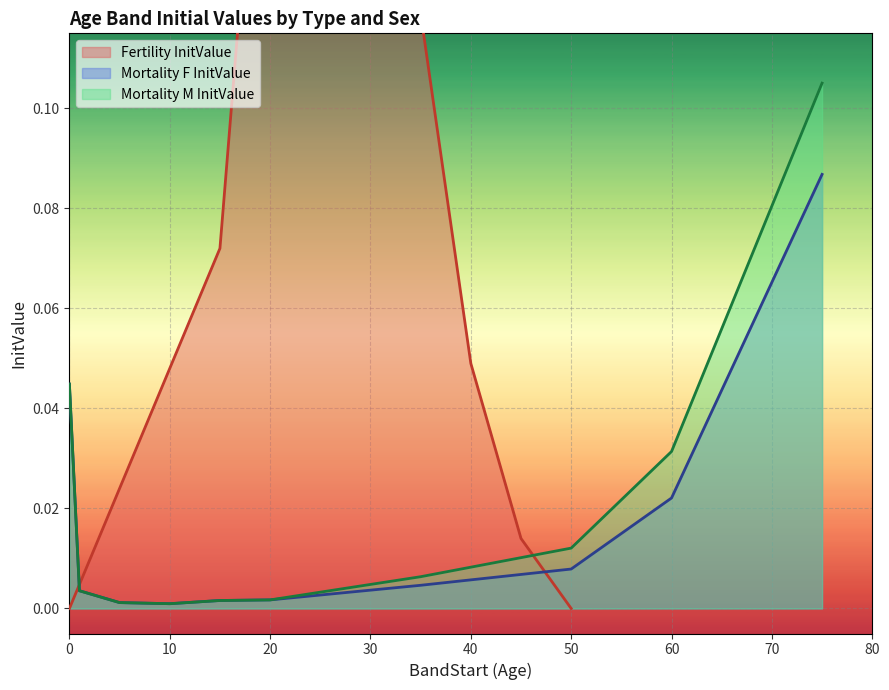

Rank the series by their maximum value, from lowest to highest.

Mortality F InitValue, Mortality M InitValue, Fertility InitValue